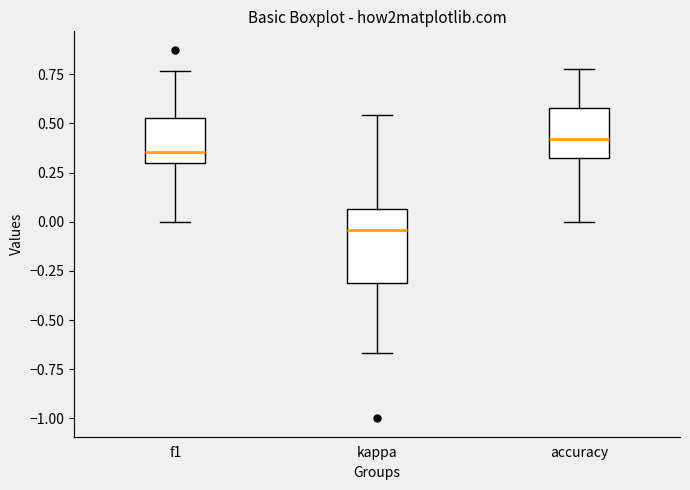

Reading left to right, read every box against the y-axis: the position of its median line, the range the box covers, and the ends of its whiskers. The values are not printed on the chart, so give them approximately, as read against the axis.

f1: median 0.35, box 0.30 to 0.55, whiskers 0.00 to 0.75
kappa: median -0.05, box -0.30 to 0.05, whiskers -0.65 to 0.55
accuracy: median 0.40, box 0.35 to 0.60, whiskers 0.00 to 0.80